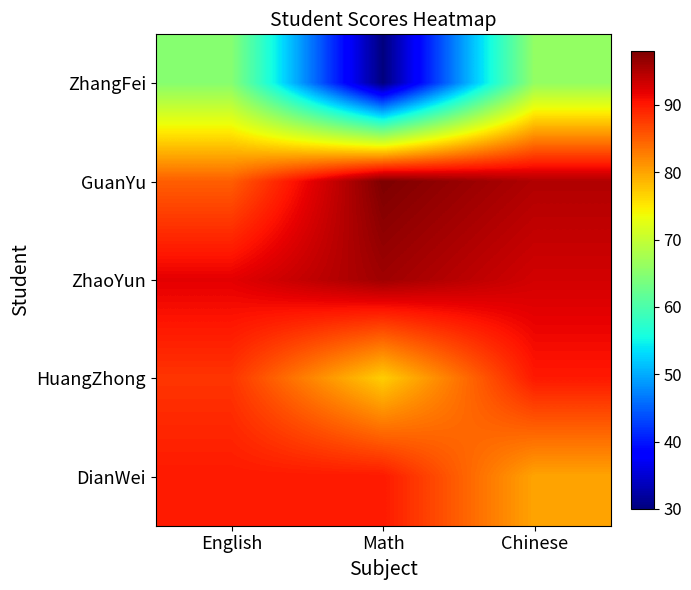

Rank the series by their maximum value, from highest to lowest.

GuanYu, ZhaoYun, HuangZhong, DianWei, ZhangFei